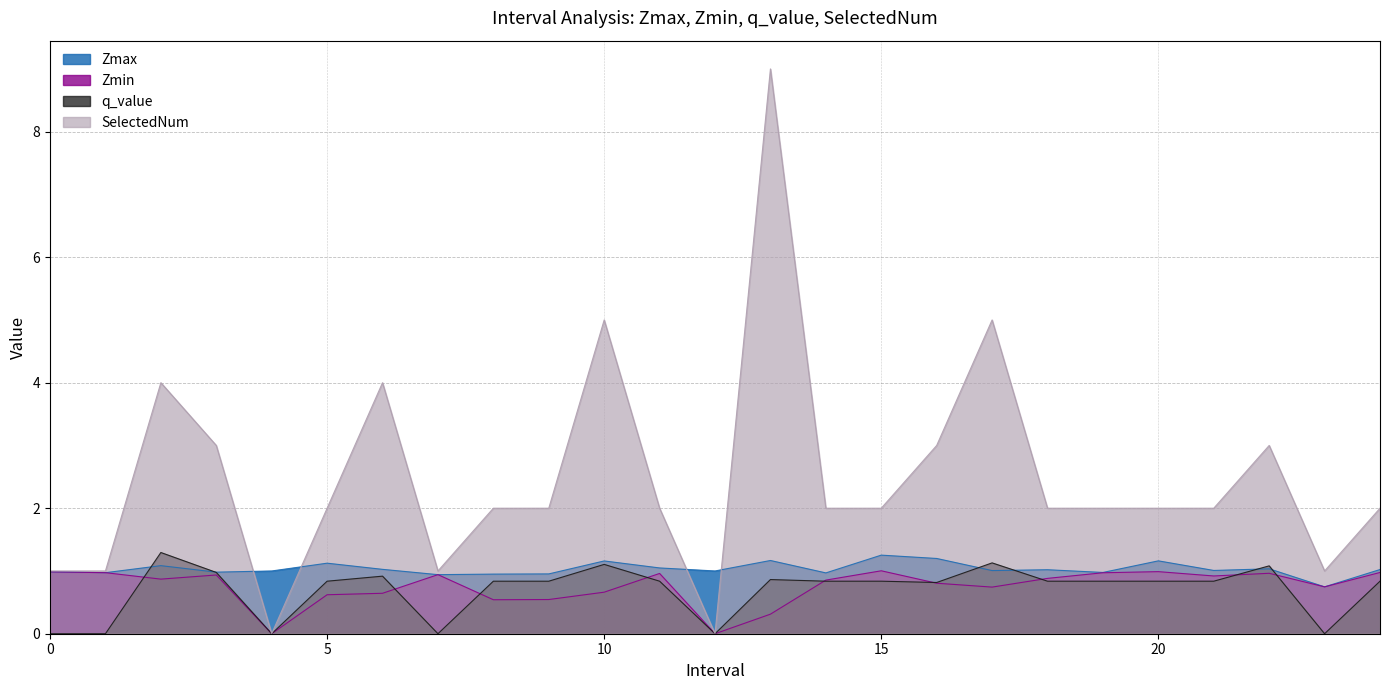

What is the difference between the maximum and minimum values in the SelectedNum series?

9.0